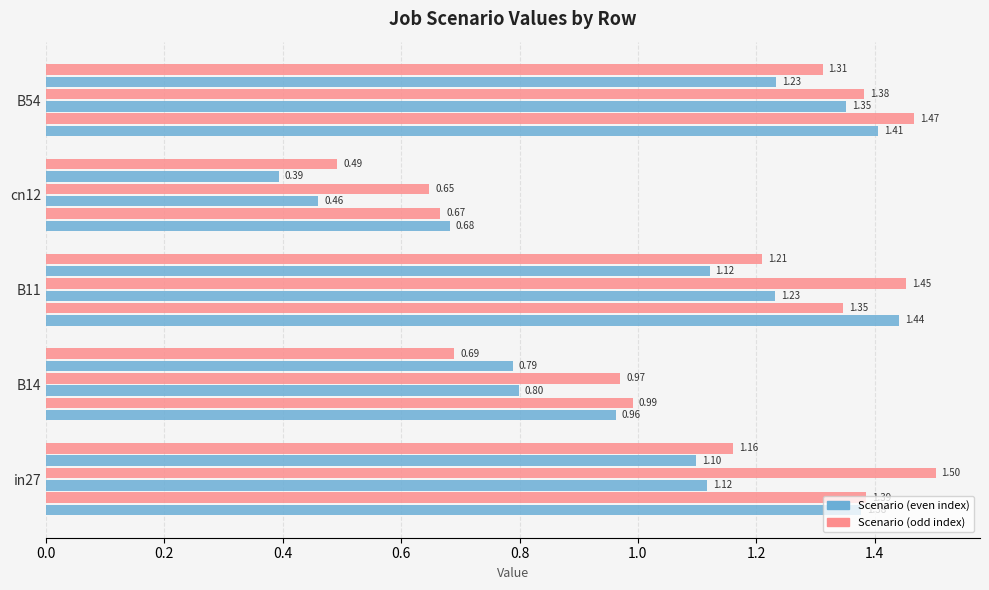

Count the number of categories in the chart.

5